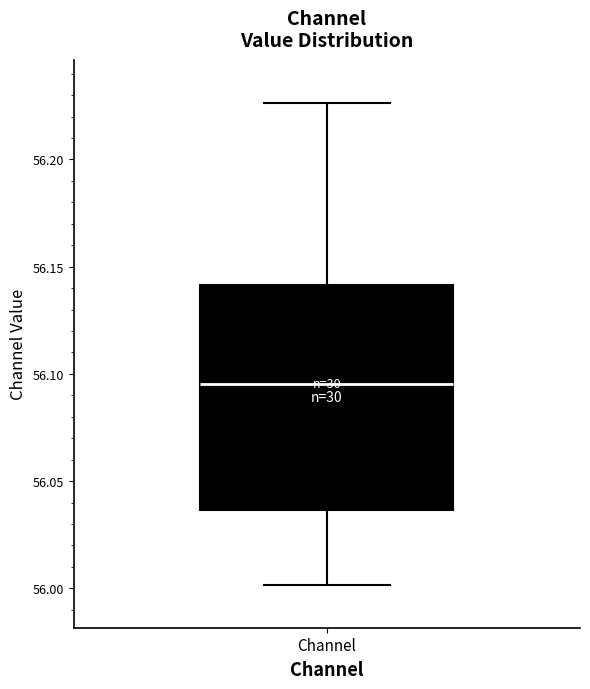

Transcribe this box plot: give where the median line is, the range the box spans, and where the two whiskers end, as read against the y-axis. The values are not printed on the chart, so give them approximately, as read against the axis.

median 56.095, box 56.035 to 56.140, whiskers 56.000 to 56.225